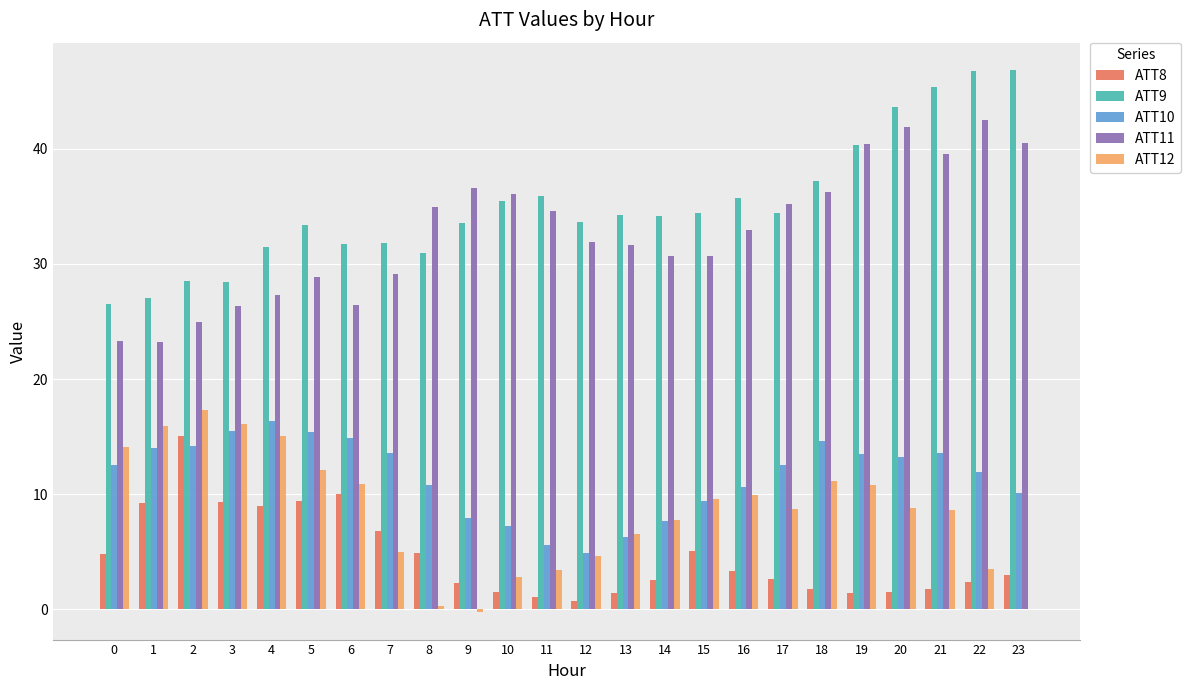

Which series changed the most between 10 and 17?

ATT12